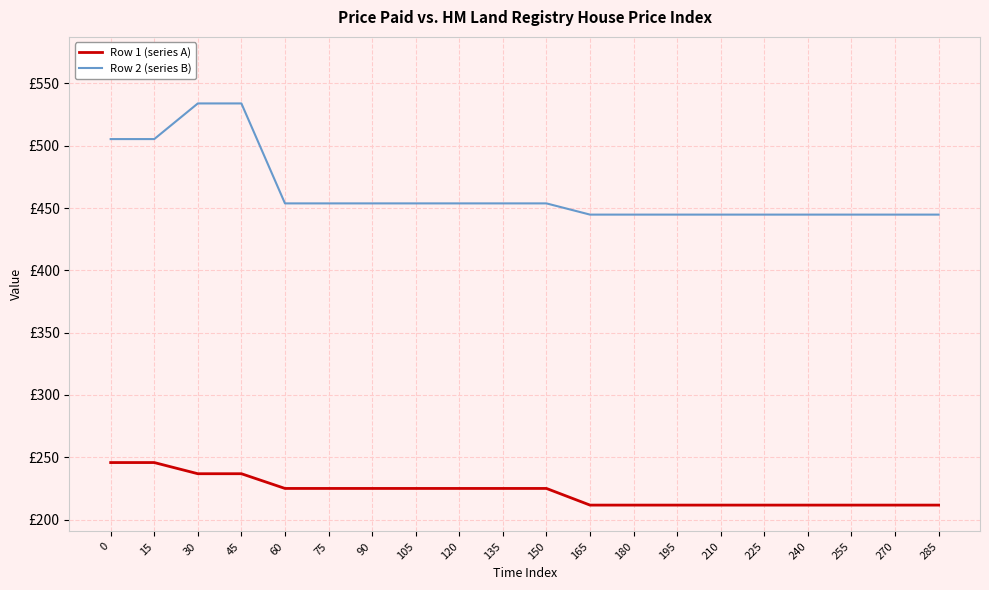

At which category is the sum across all series the highest?

30